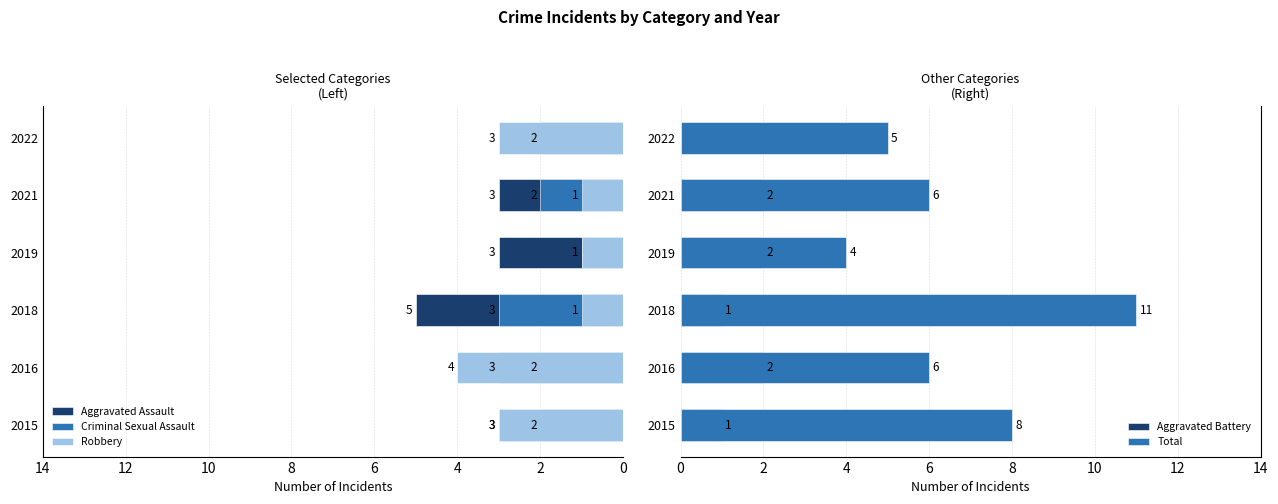

Reading left to right, what are all the values shown in this chart?

Aggravated Assault: -2	-2	-5	-3	-3	-2
Criminal Sexual Assault: -3	-3	-3	-1	-2	0
Robbery: -3	-4	-1	-1	-1	-3
Aggravated Battery: 1	2	1	2	2	0
Total: 8	6	11	4	6	5